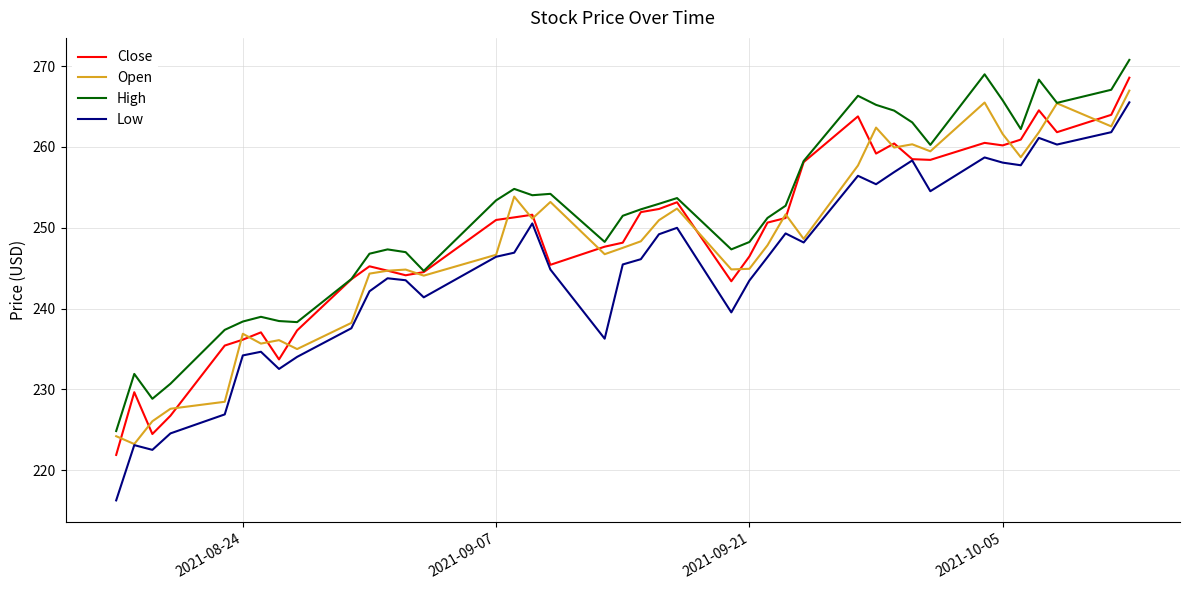

Which series has the widest spread of values?

Low